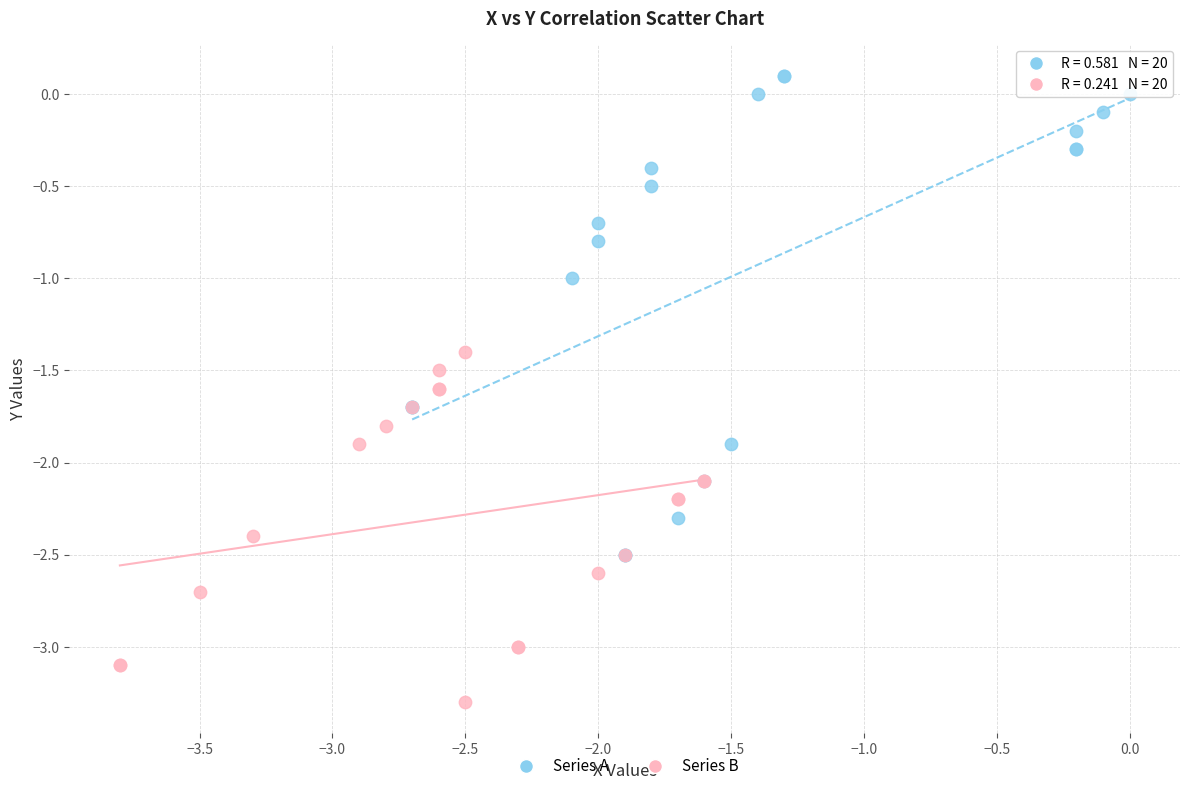

Which series reaches the maximum Y coordinate?

Series A